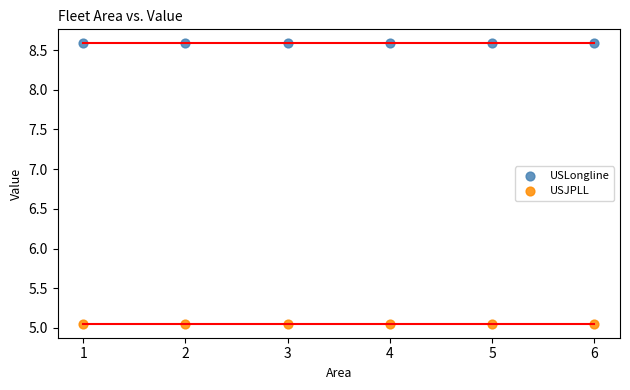

What are all the series names shown in the legend?

USLongline, USJPLL